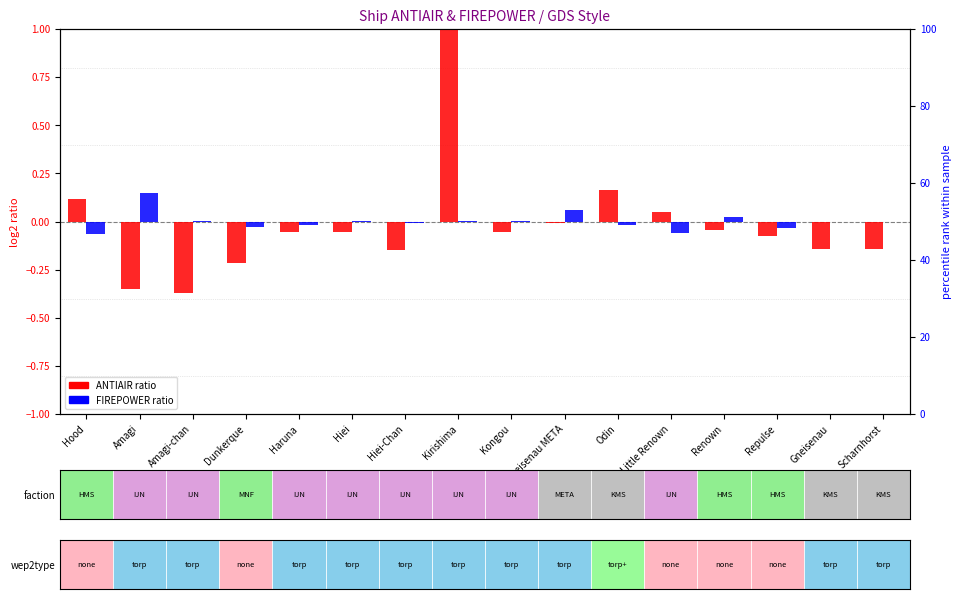

Is it true that ANTIAIR (log2 ratio) equals -0.2 at Gneisenau?

False